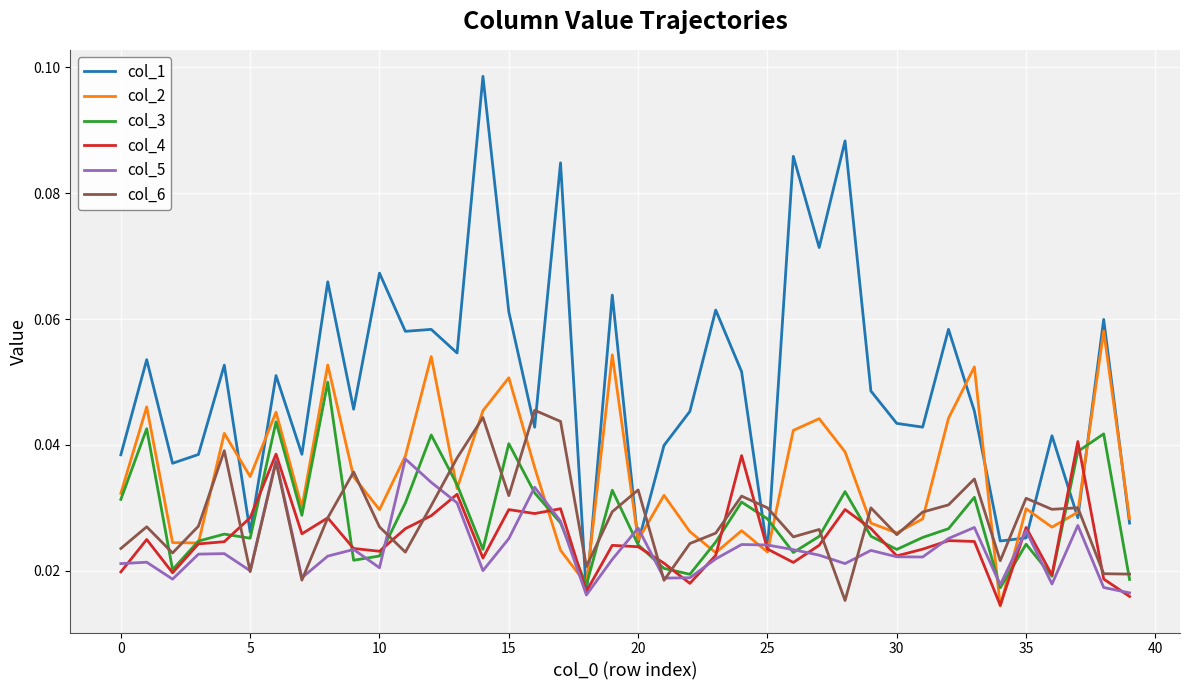

Count the col_6 values in the range 0 to 1.

40